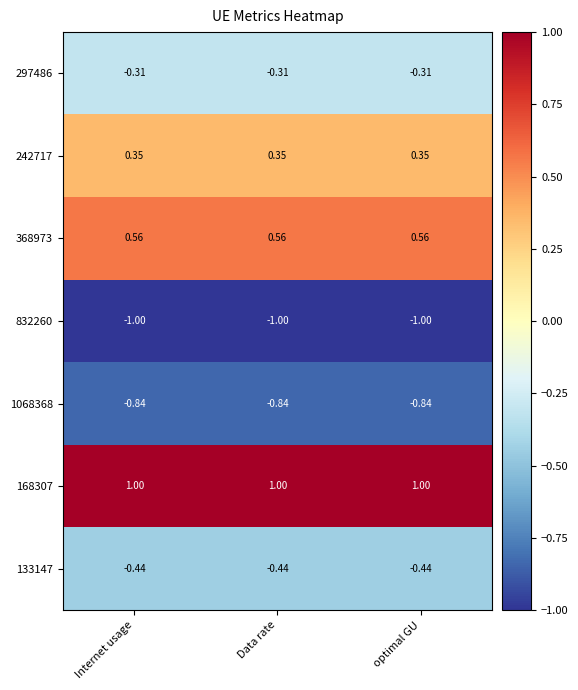

Is the value of 368973 at Data rate greater than the value of 832260 at Data rate?

Yes